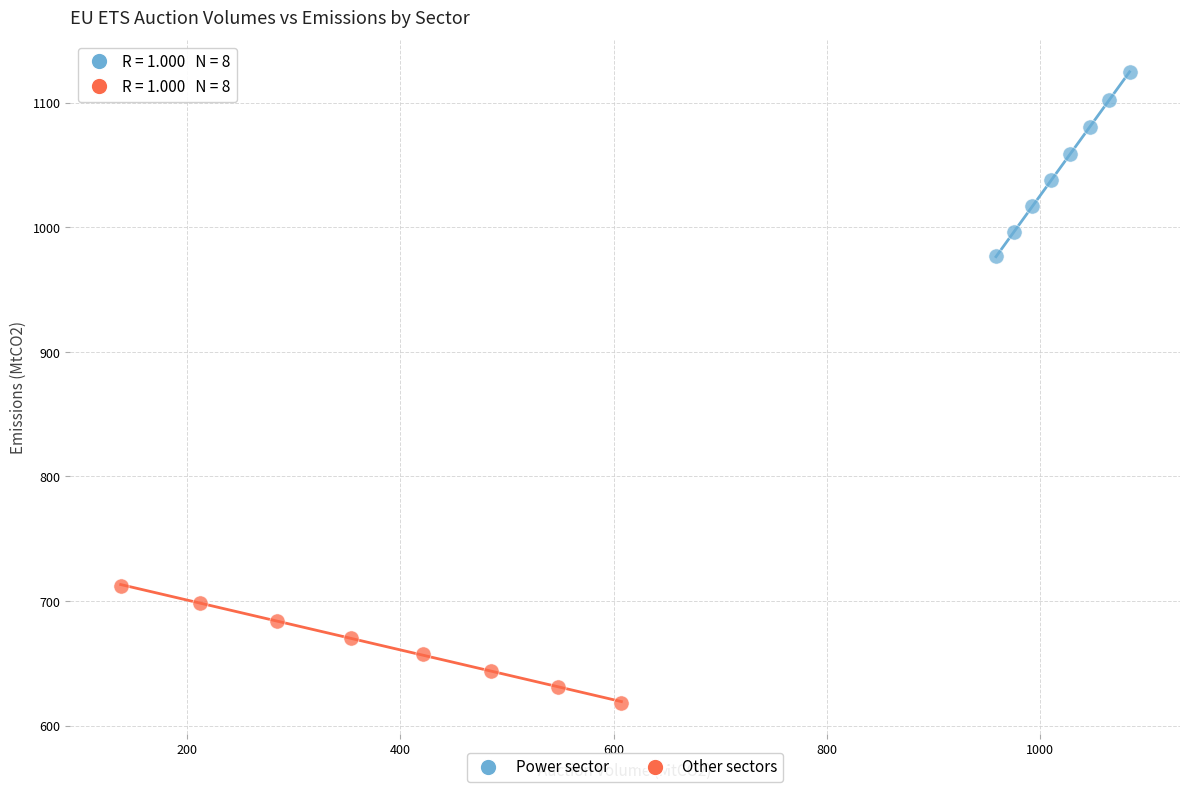

Which series contains the highest Y value?

Power sector